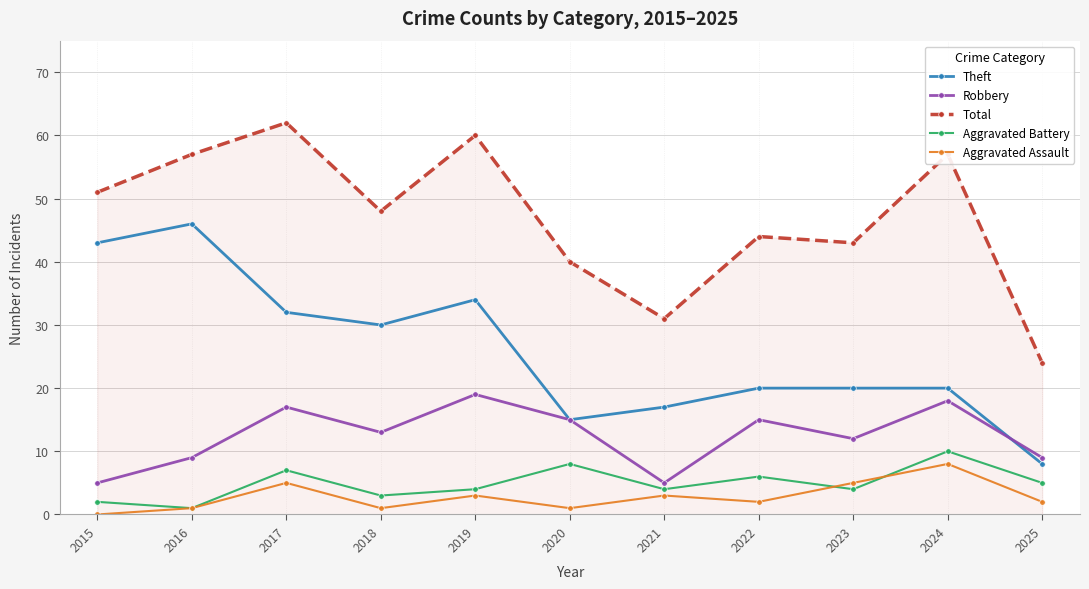

At which category does Aggravated Battery reach its first local peak?

2017